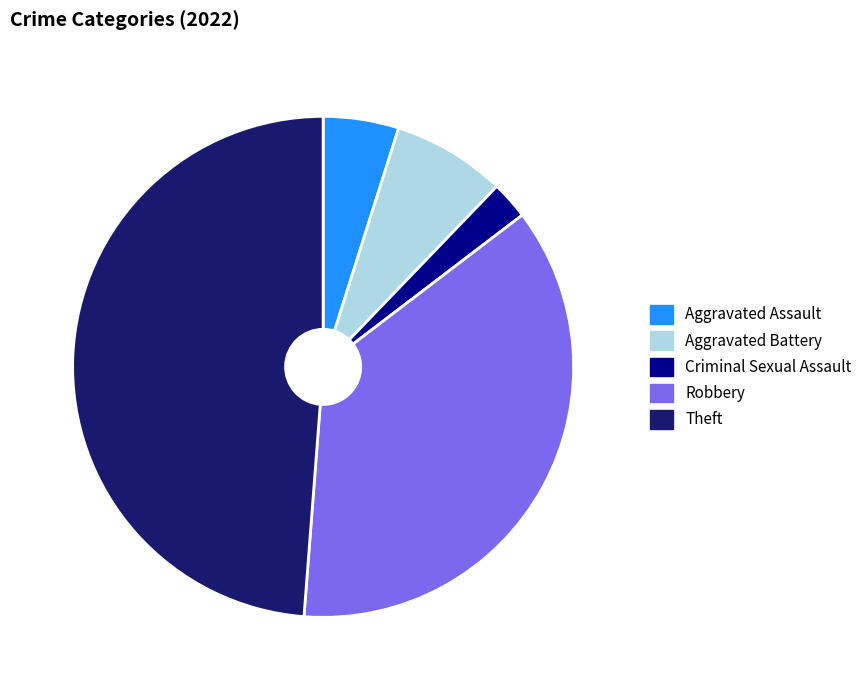

Is Theft the majority of the pie?

No